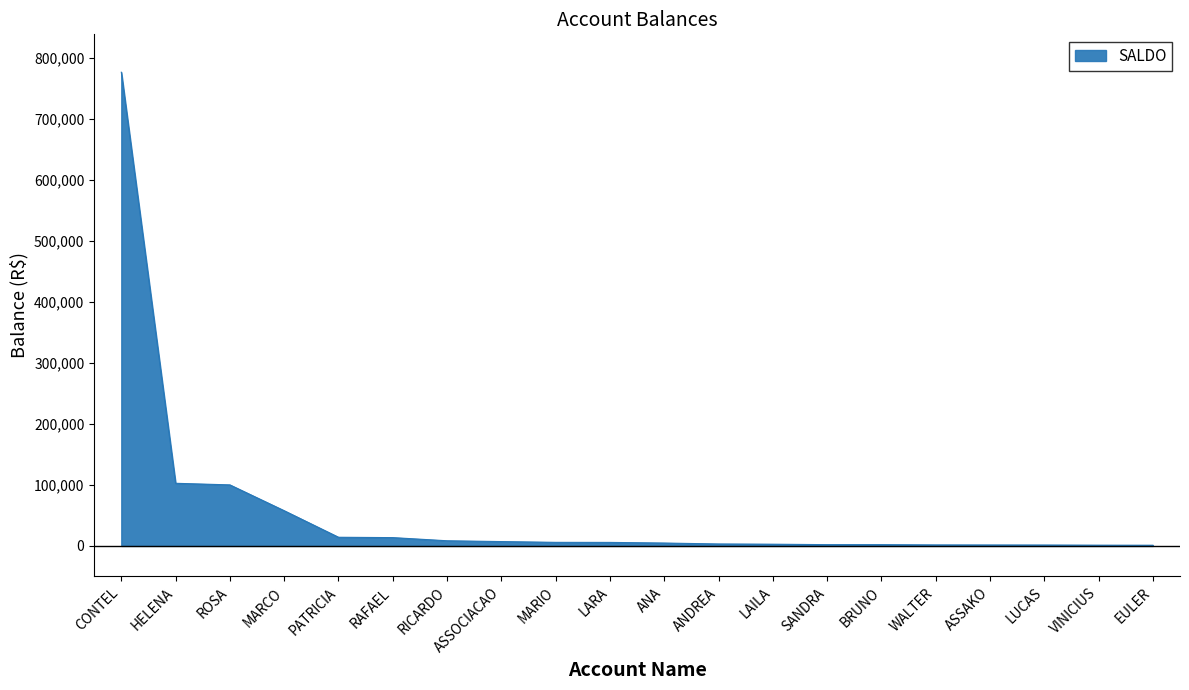

What is the change in value from HELENA to EULER?

-101486.9